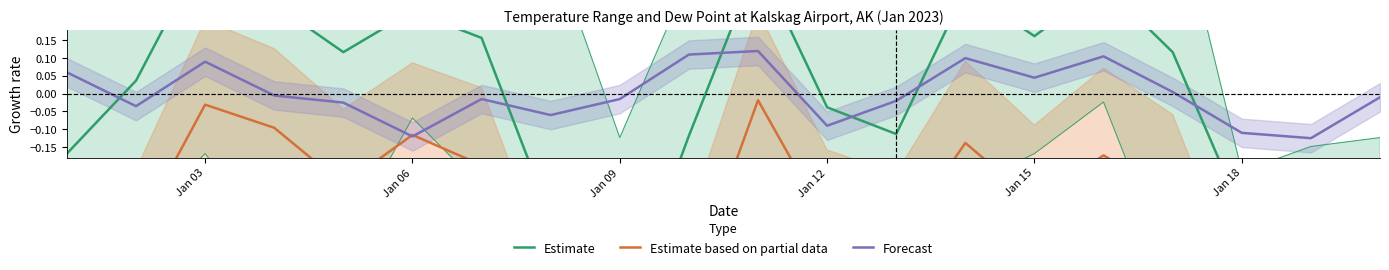

What is the spread (max minus min) of values at Jan 15?

0.4